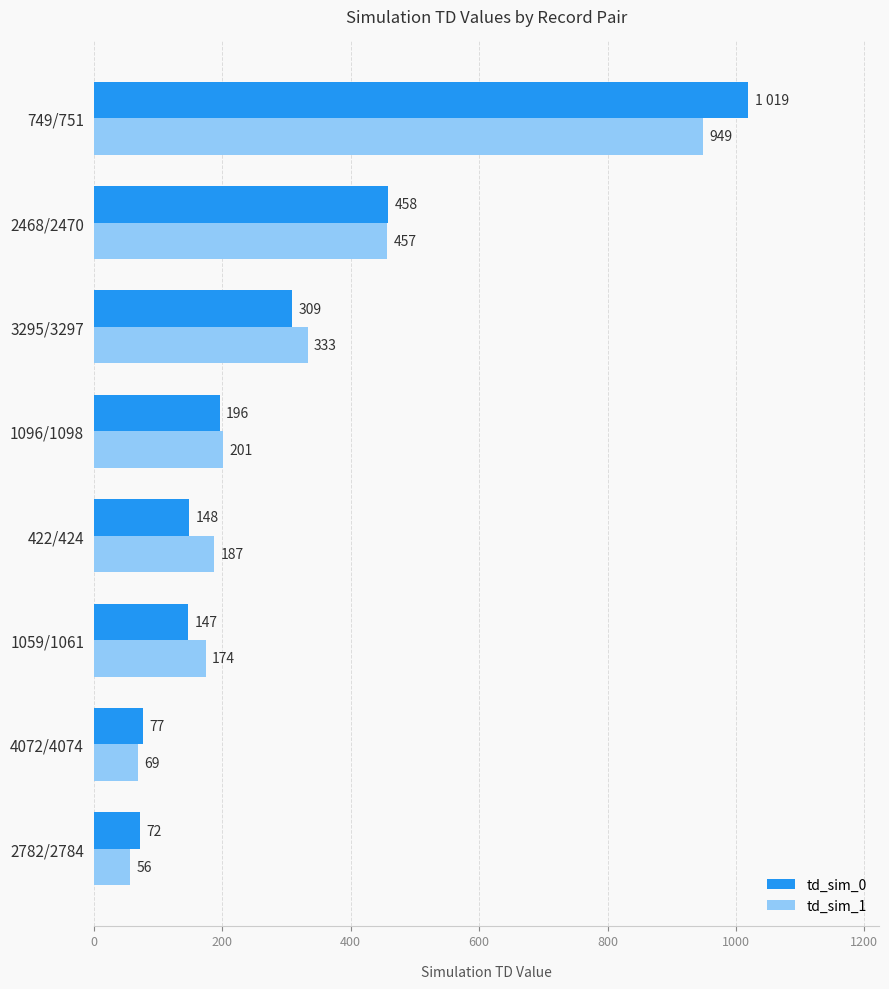

What are all the series names shown in the legend?

td_sim_0, td_sim_1